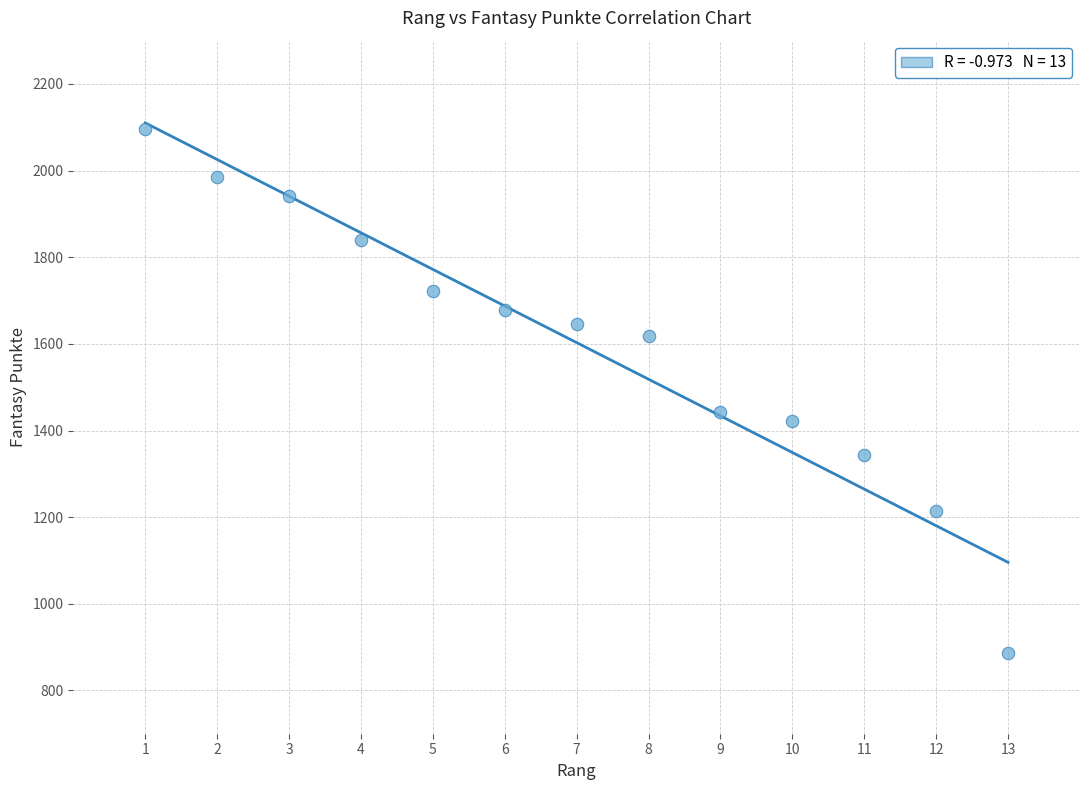

What Y value in the scatter plot is closest to 1492?

1442